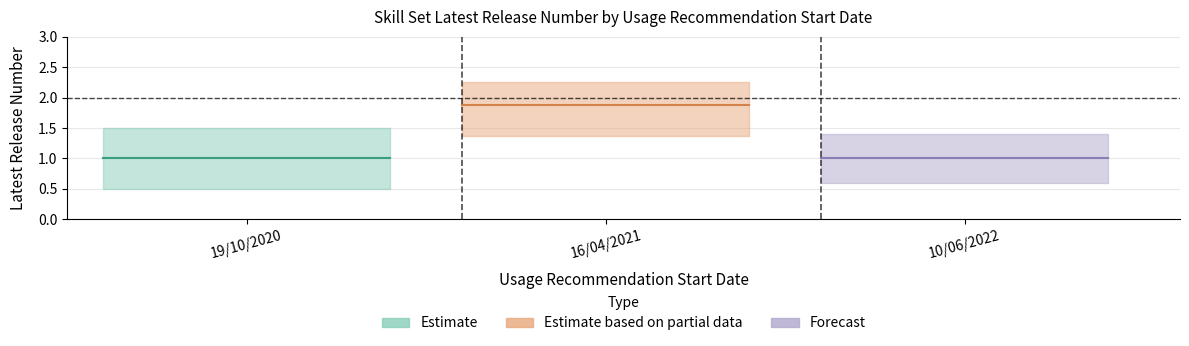

What are all the series names shown in the legend?

Estimate, Estimate based on partial data, Forecast